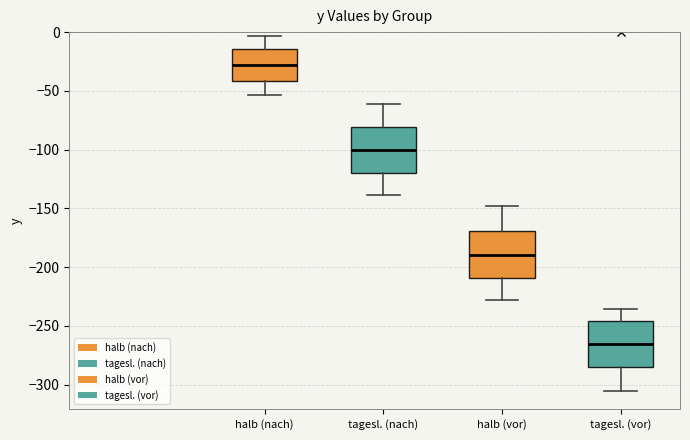

Which box's median line is the lowest?

tagesl. (vor)